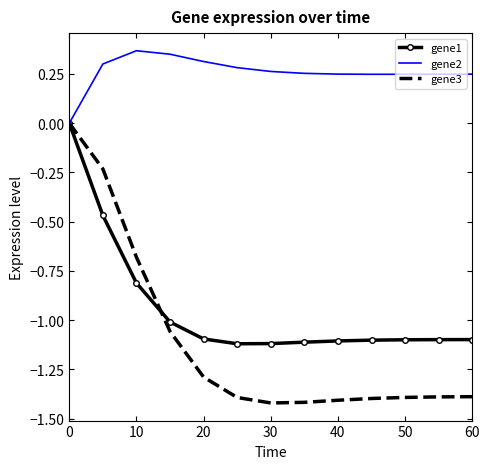

Which series has the largest range (max minus min)?

gene3